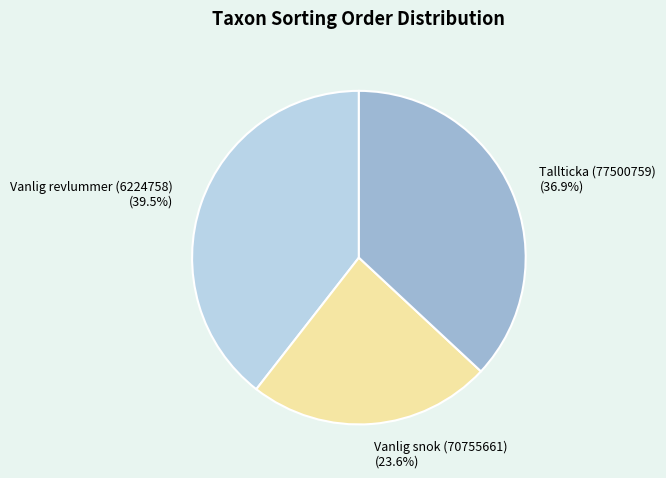

Rank the categories by value from highest to lowest.

Vanlig revlummer (6224758), Tallticka (77500759), Vanlig snok (70755661)